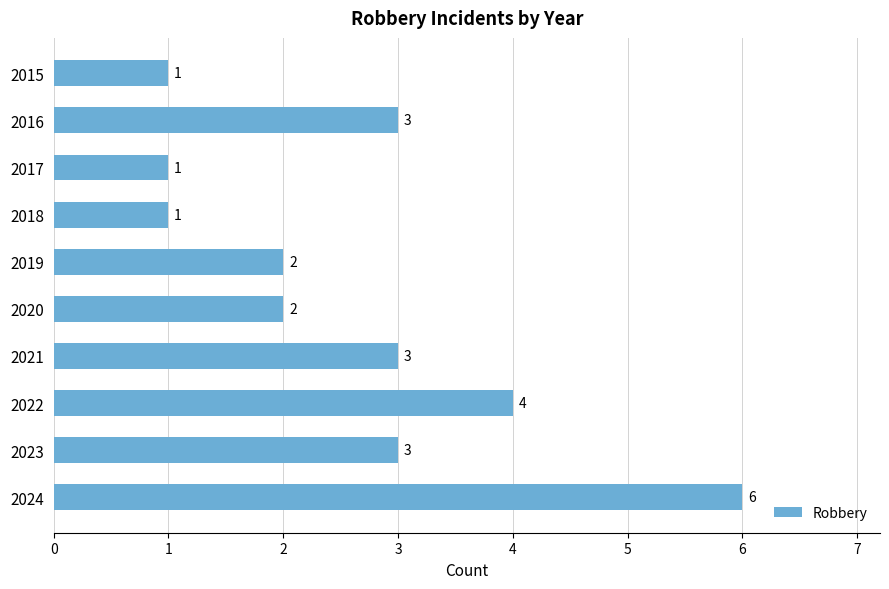

What is the change in value from 2020 to 2022?

+2